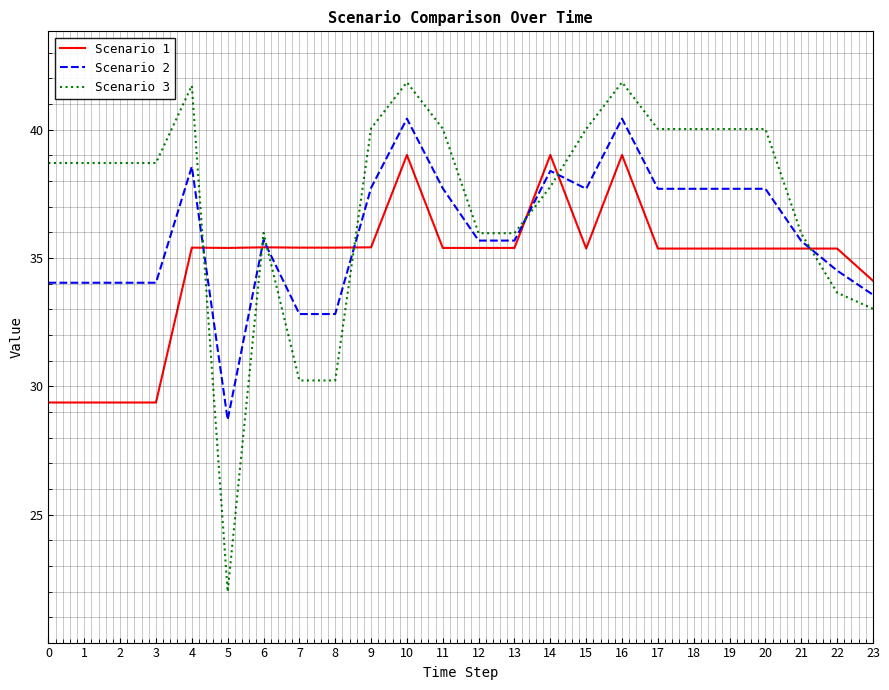

At how many categories does at least one series exceed 41?

3